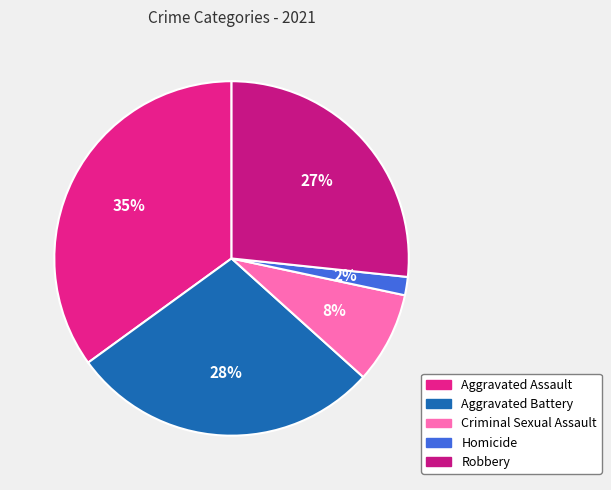

How many slices are in this pie chart?

5